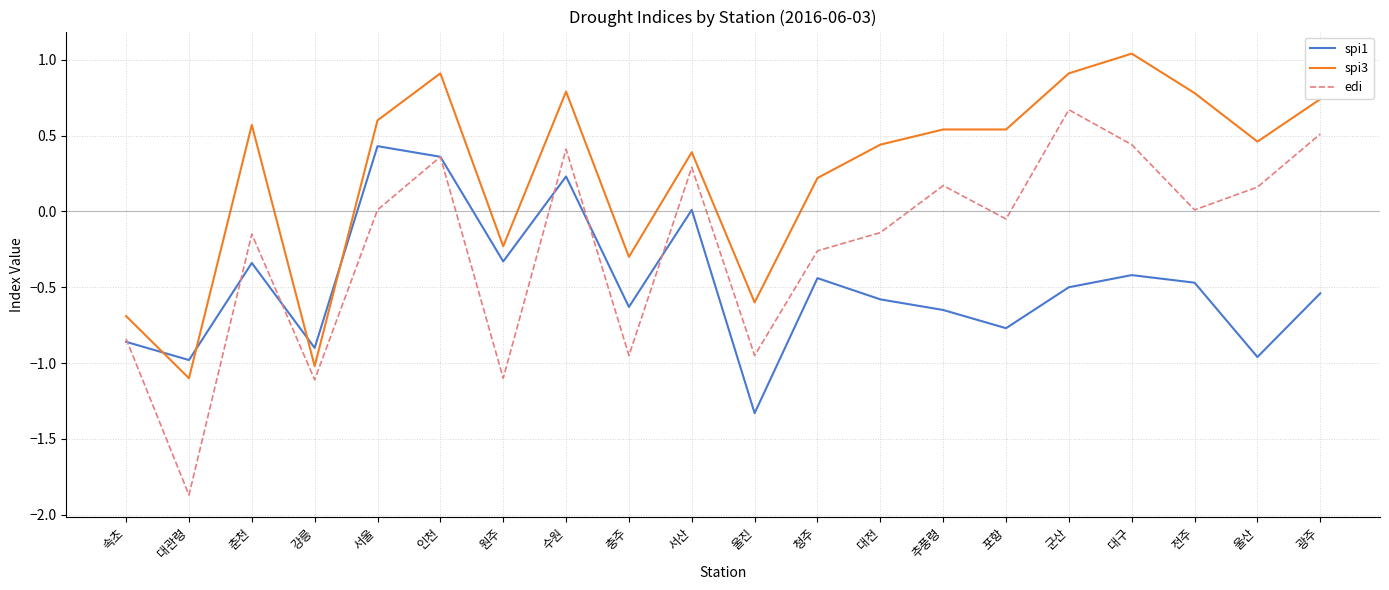

True or false: spi3 and edi intersect in this chart.

False